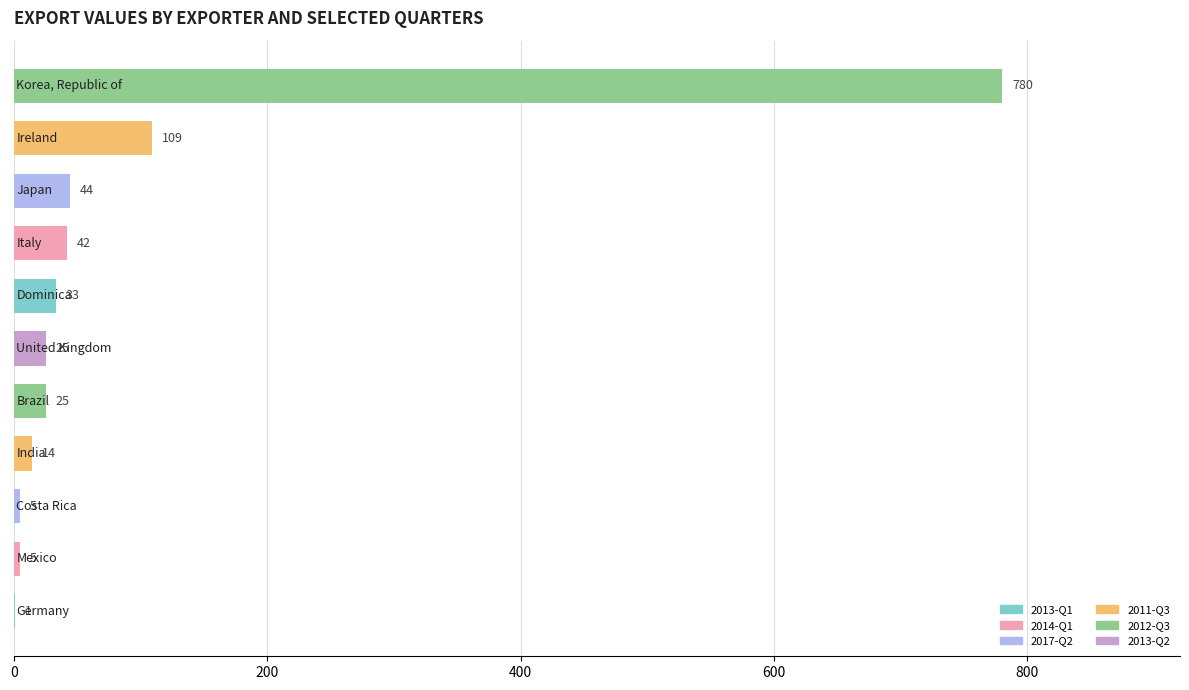

What is the greatest value displayed?

780